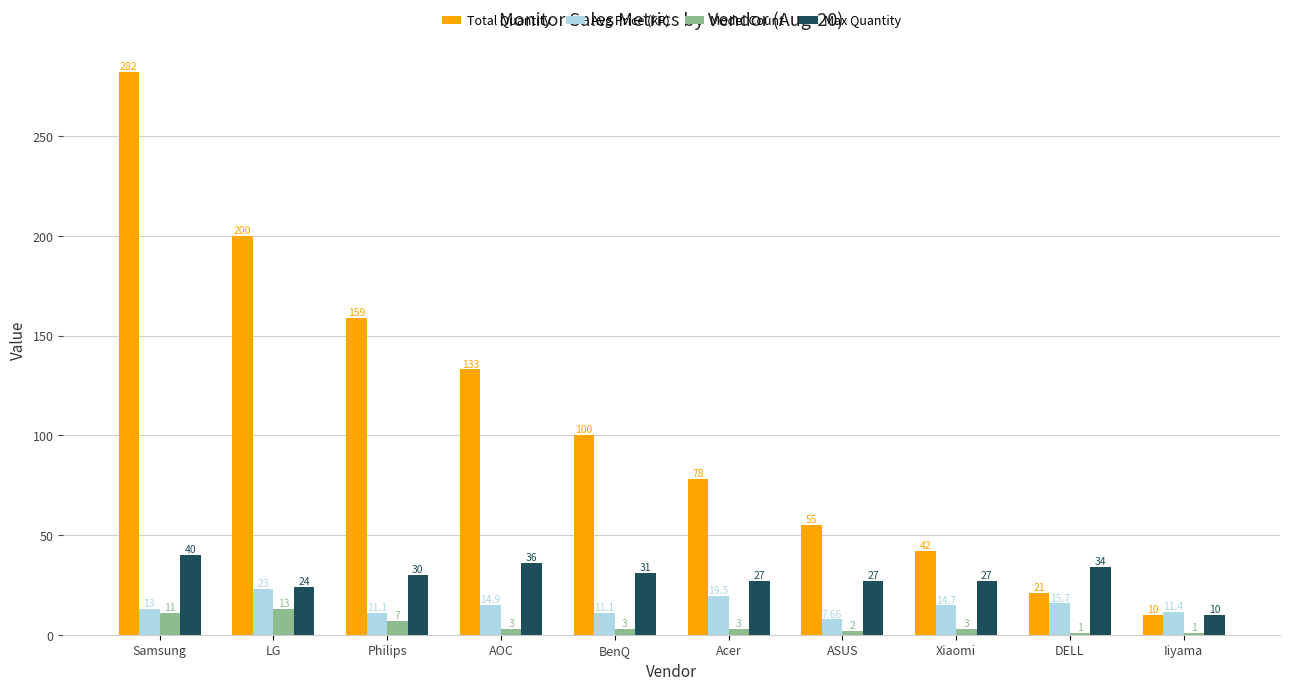

Where does the Max Quantity series first go above 30?

Samsung